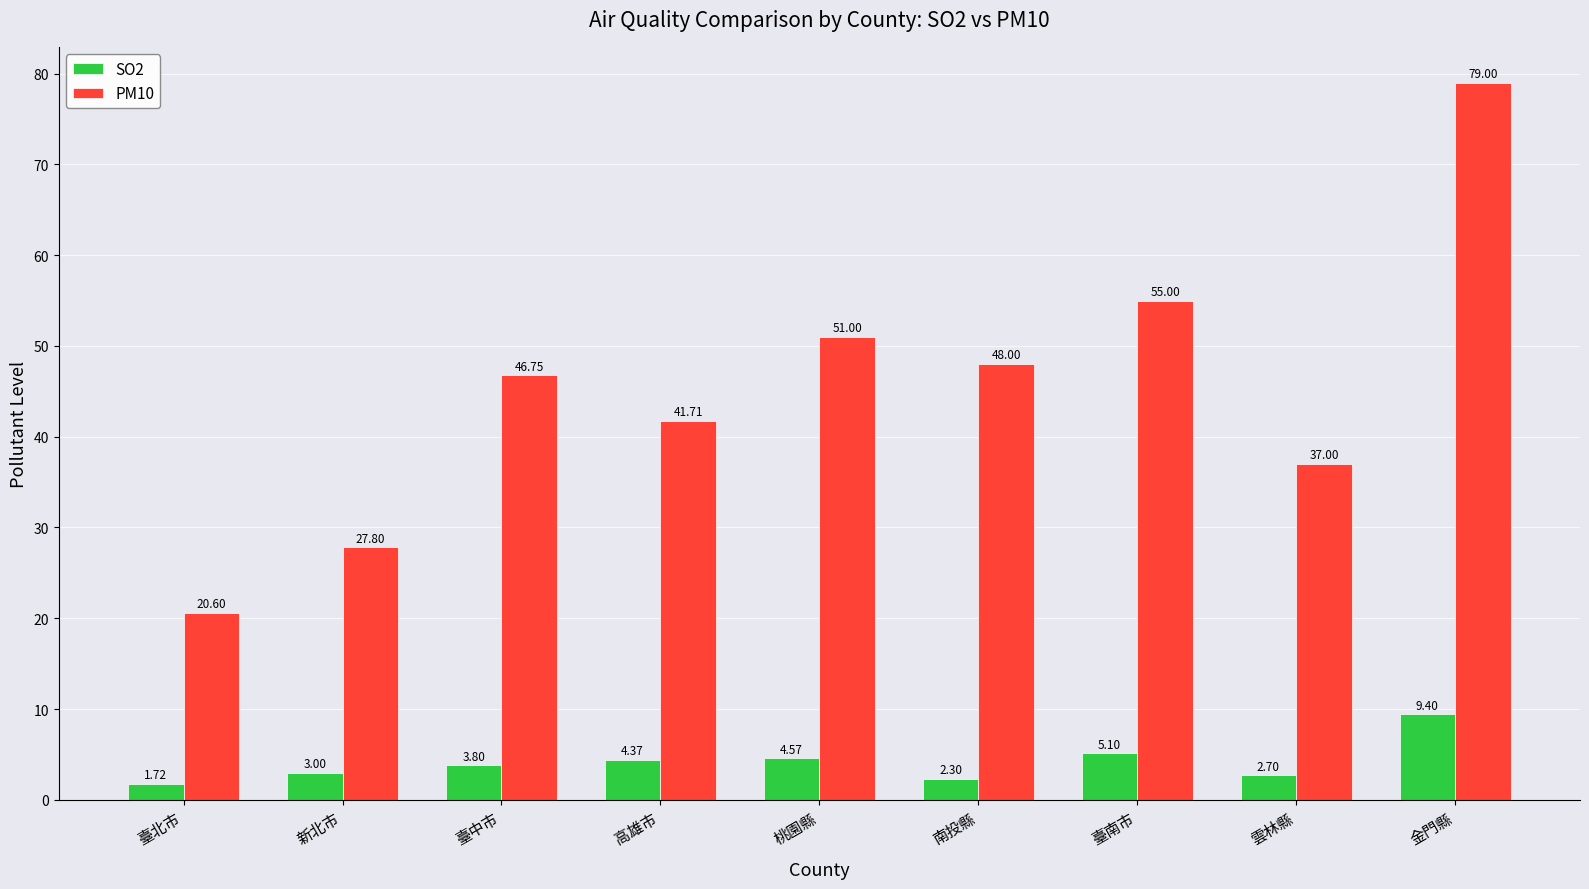

Which series changed the most between 臺北市 and 臺南市?

PM10